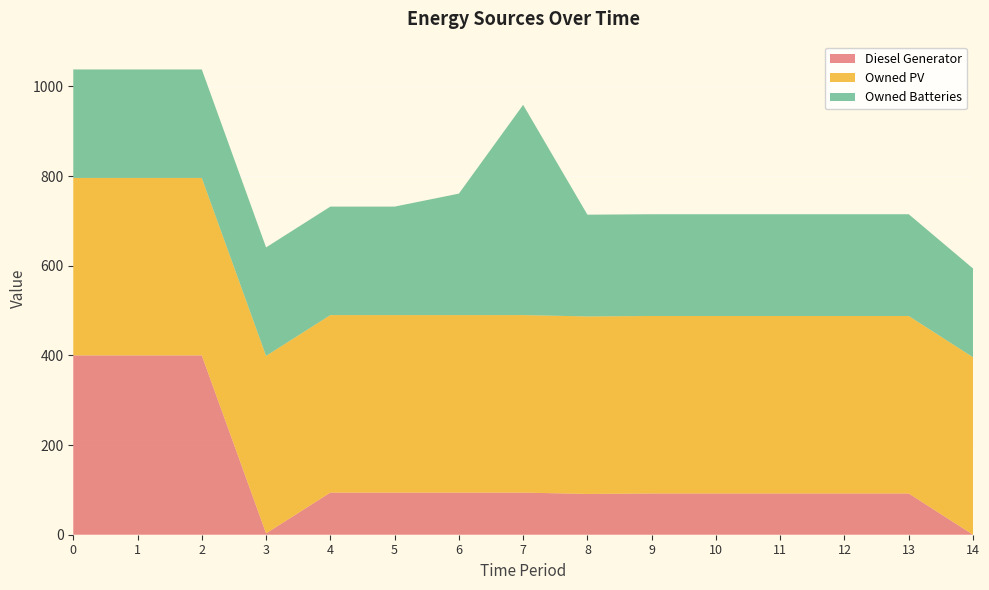

Reading left to right, extract all data points from this chart.

Diesel Generator: 0=400	1=400	2=400	3=3	4=94	5=94	6=94	7=94	8=91	9=92	10=92	11=92	12=92	13=92	14=0
Owned PV: 0=396	1=396	2=396	3=396	4=396	5=396	6=396	7=396	8=396	9=396	10=396	11=396	12=396	13=396	14=396
Owned Batteries: 0=242	1=242	2=242	3=242	4=242	5=242	6=271	7=469	8=227	9=227	10=227	11=227	12=227	13=227	14=198